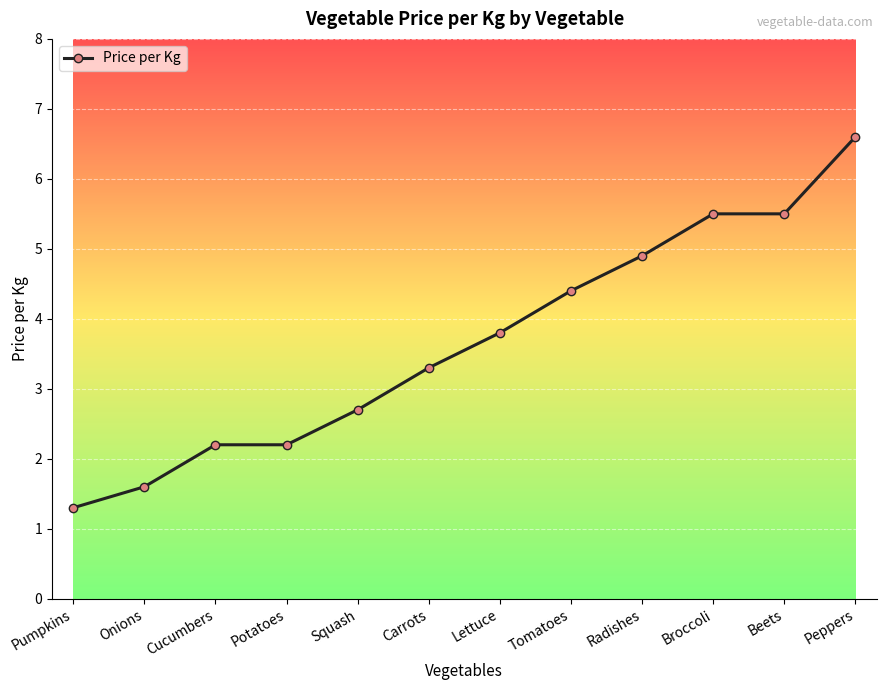

What is the difference between the maximum and second lowest values?

5.0